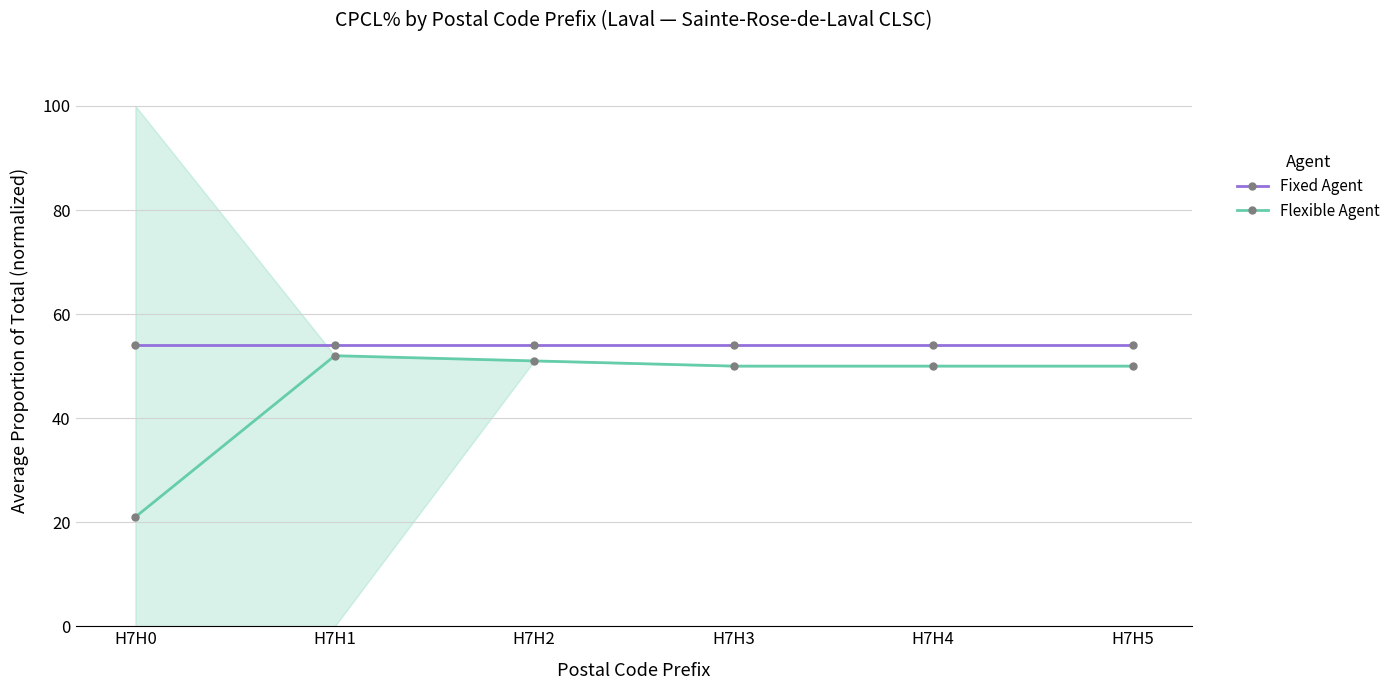

Does the chart display data point markers on the line(s)?

Yes